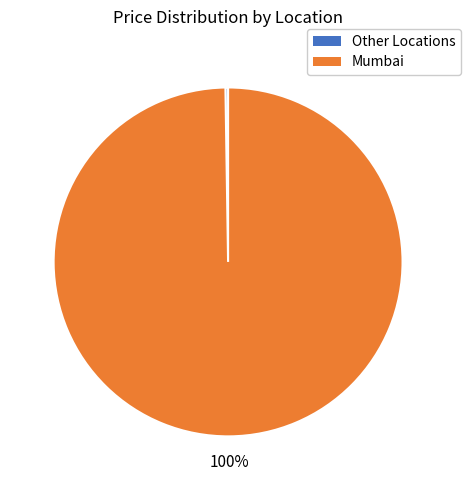

To the nearest percent, what portion does Mumbai represent?

100%